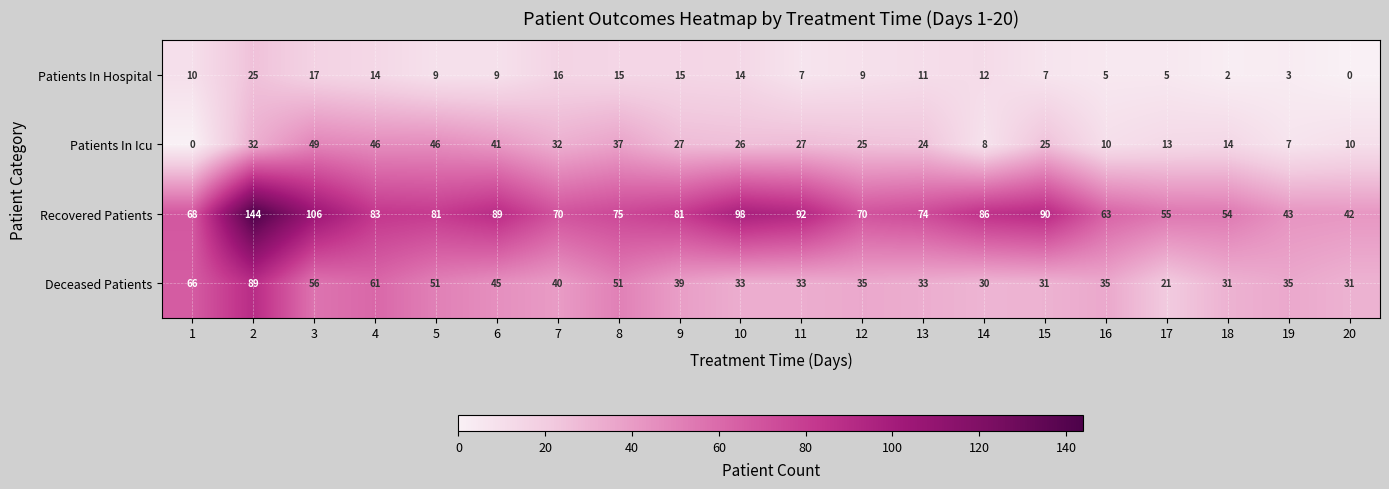

Where is Deceased Patients nearest to the value 55?

3